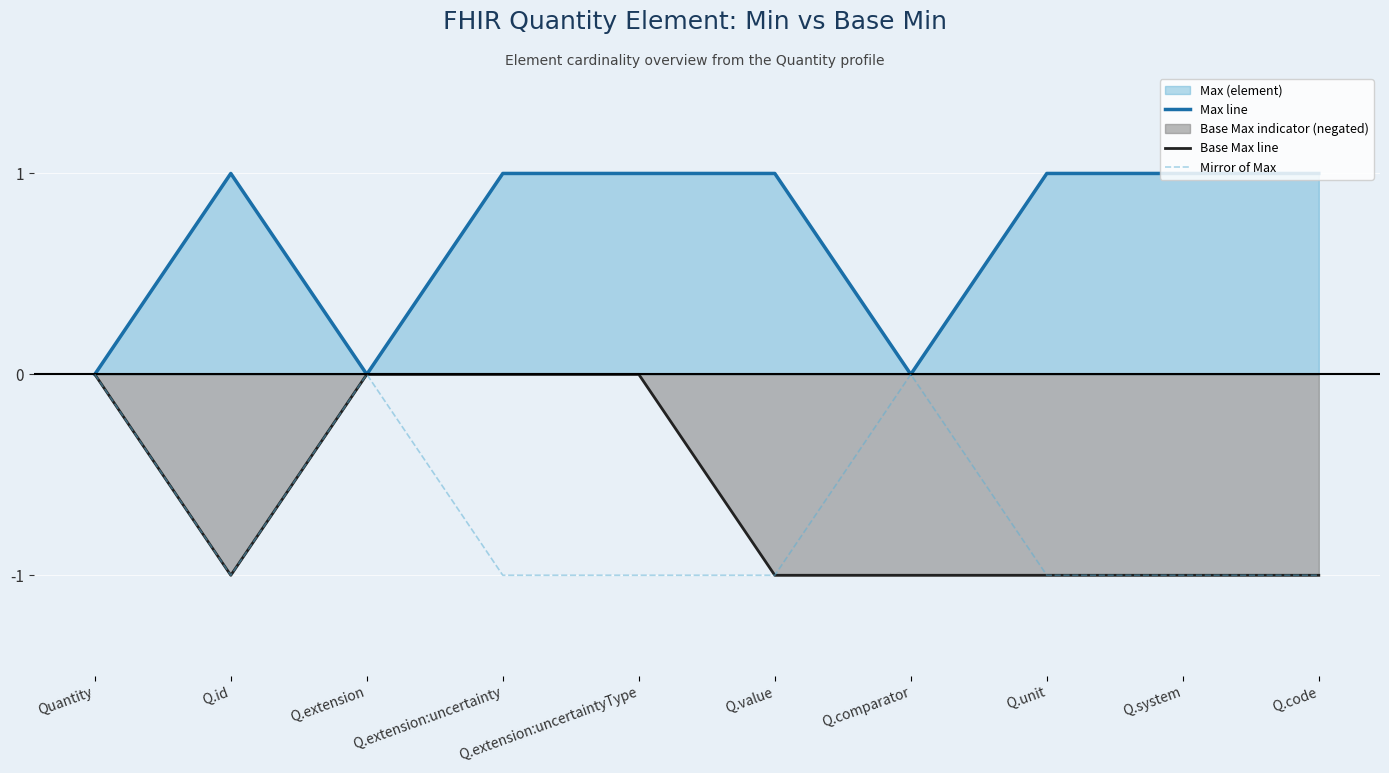

Where is Base Max line nearest to the value 0?

Quantity